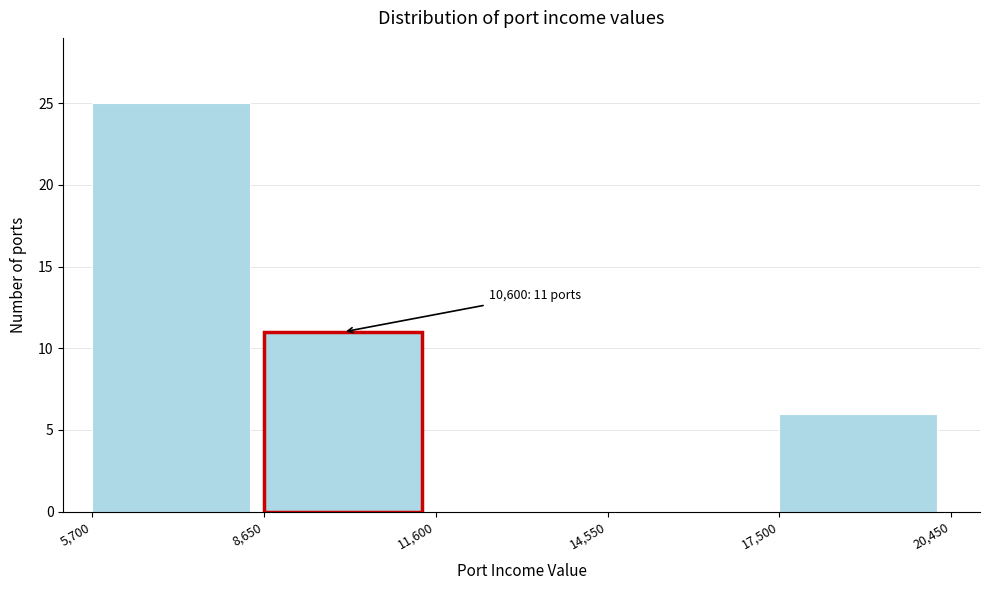

Which range on the x-axis has the tallest bar?

5,700 to 8,650